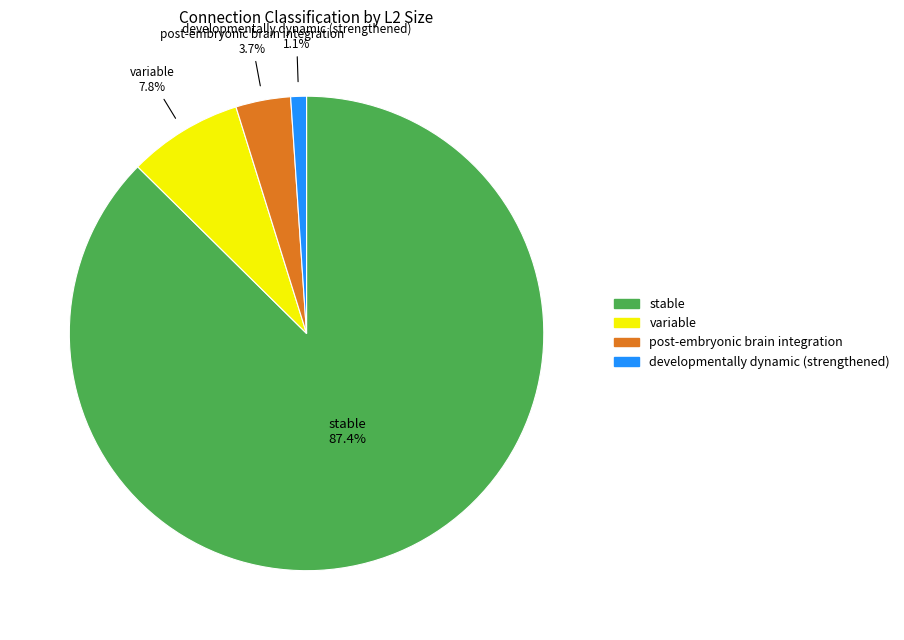

The variable slice represents 35% of the pie. True or false?

False